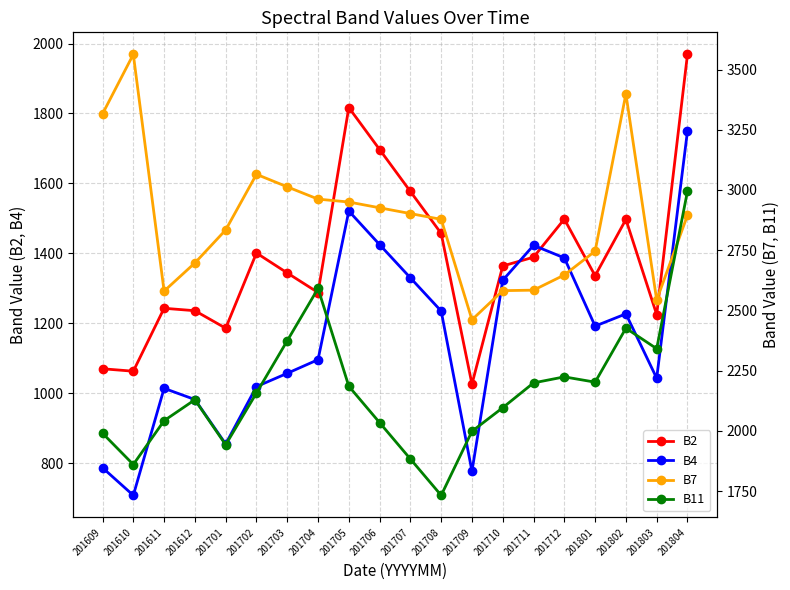

True or false: B7 and B2 cross at least once.

False